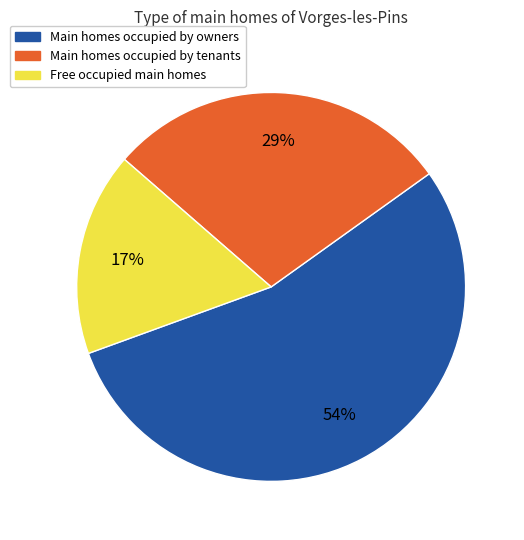

Count the number of slices in the pie.

3